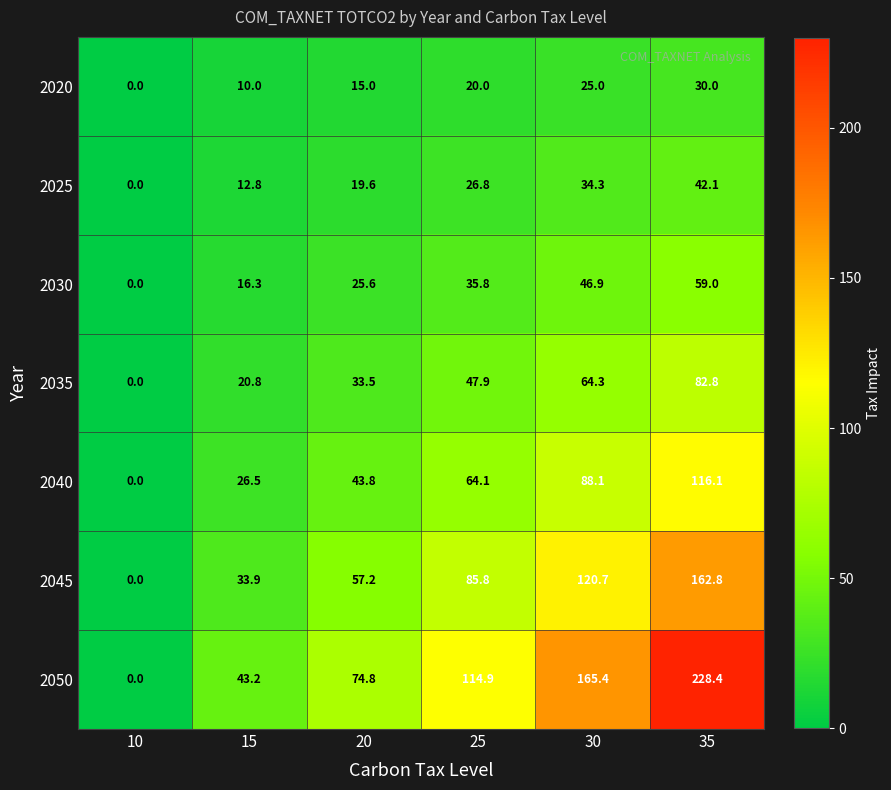

What is the maximum value shown in the chart?

228.4